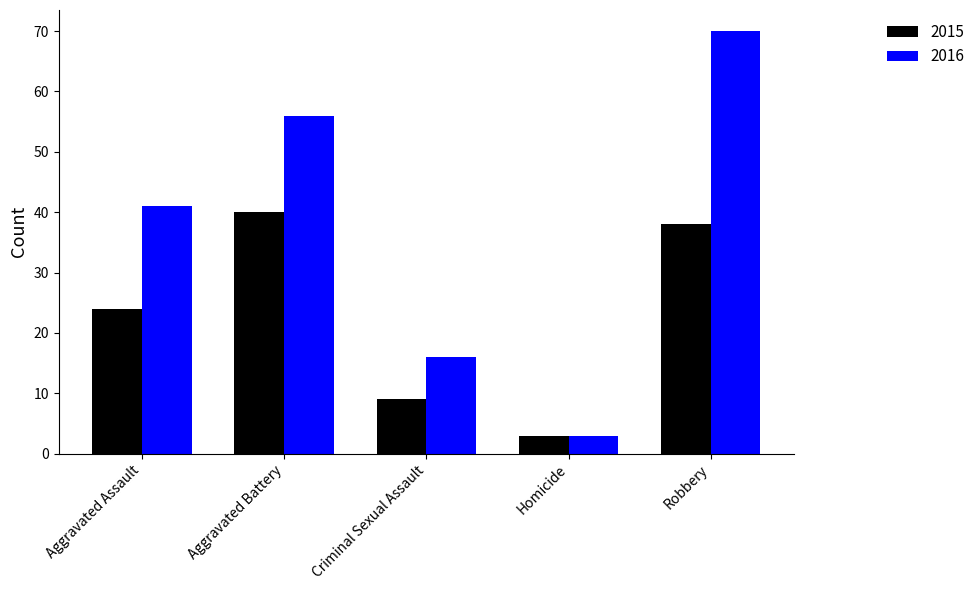

What is the spread (max minus min) of values at Robbery?

32